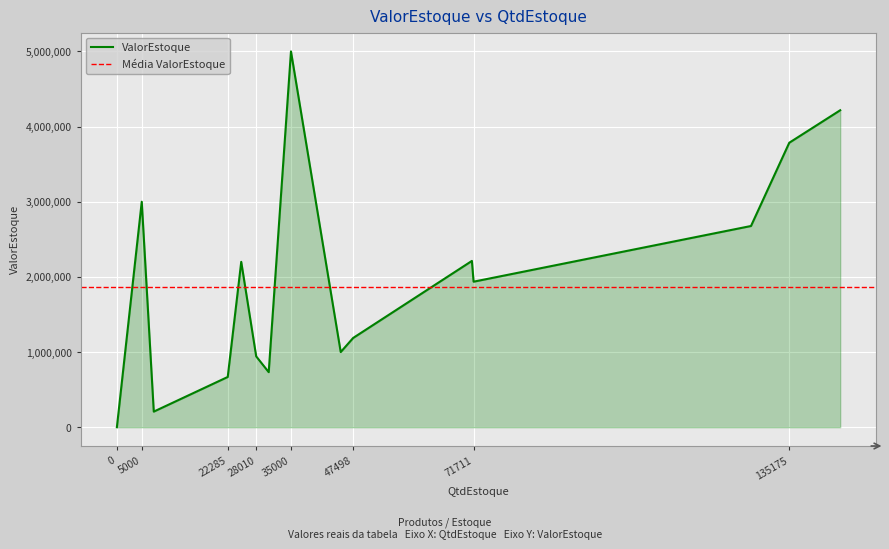

What is the greatest value displayed?

5000000